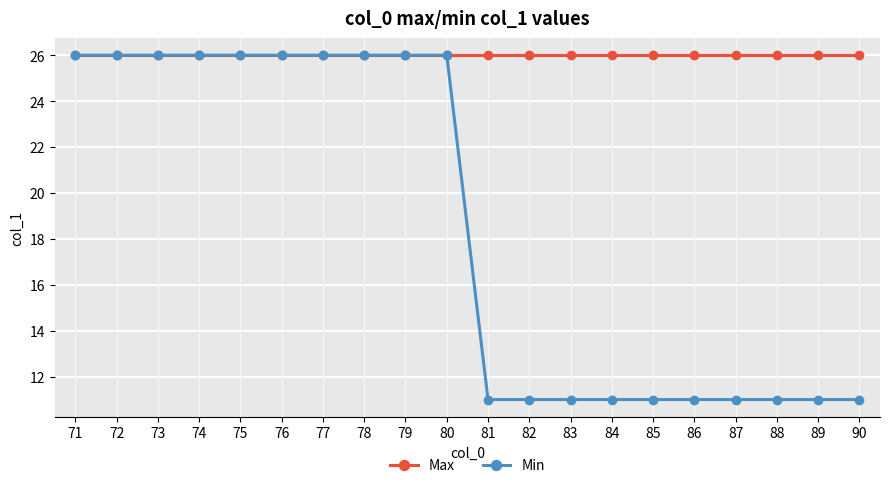

How many categories are shown in the chart?

20